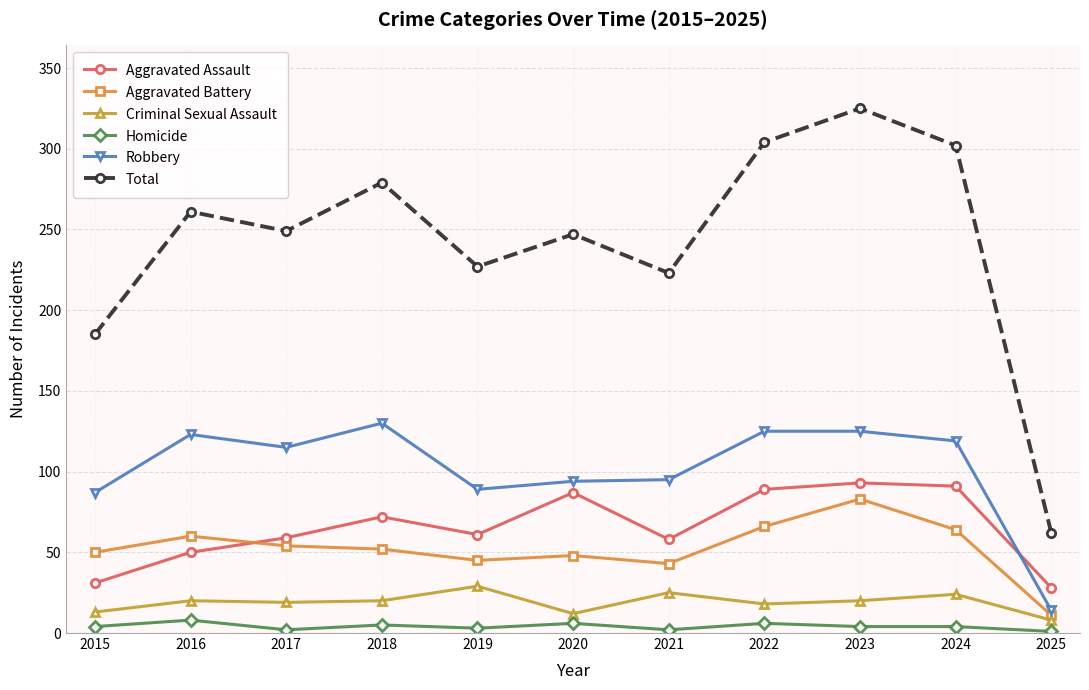

True or false: Homicide and Aggravated Battery cross at least once.

False